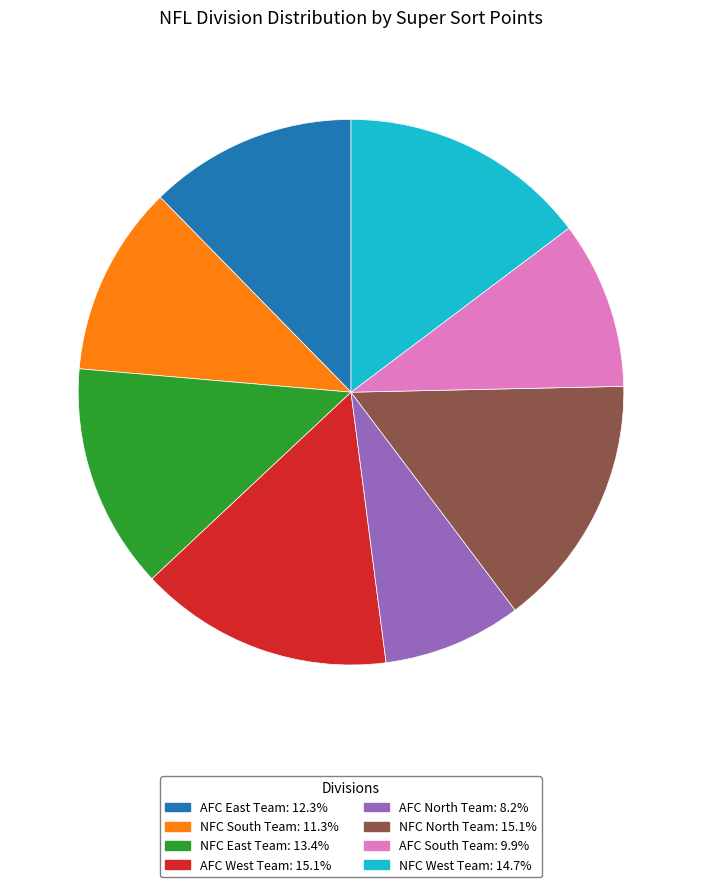

What is the smallest slice in the pie chart?

AFC North Team